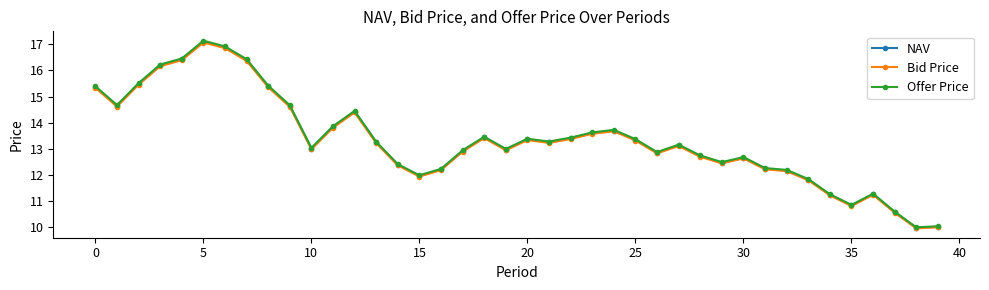

What is the difference between the maximum and minimum values in the NAV series?

7.1